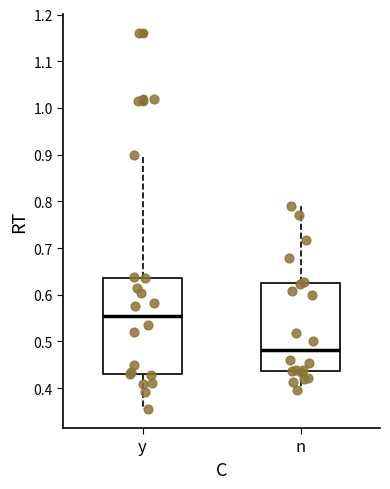

Reading left to right, transcribe this box plot: for each box, give where its median line is, the range the box spans, and where its two whiskers end, as read against the y-axis. The values are not printed on the chart, so give them approximately, as read against the axis.

y: median 0.56, box 0.43 to 0.64, whiskers 0.35 to 0.90
n: median 0.48, box 0.44 to 0.62, whiskers 0.40 to 0.79